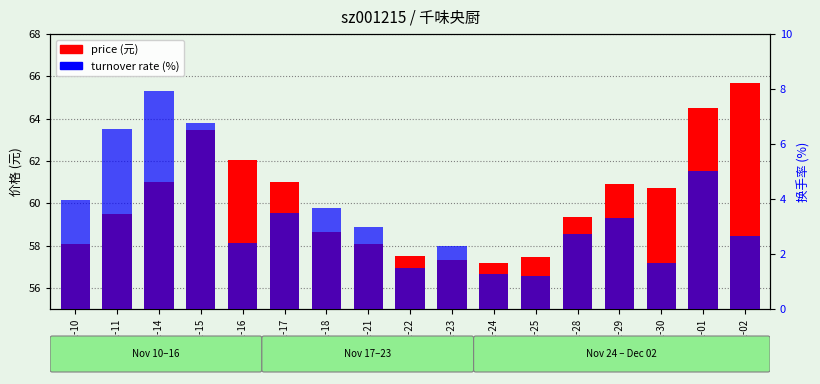

How many series are shown in this chart?

2